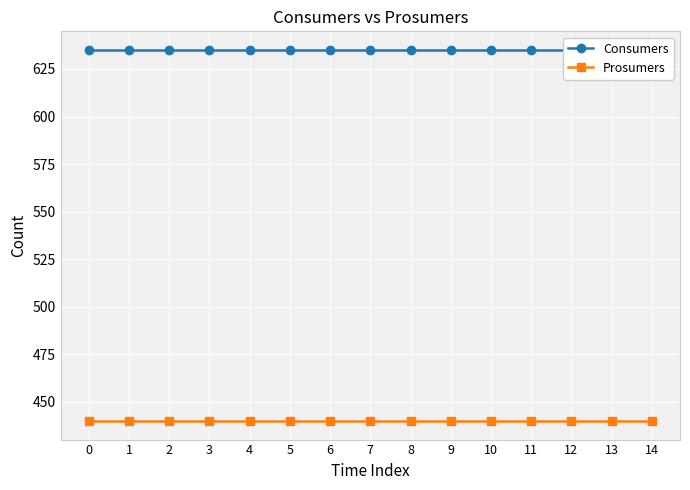

Reading right to left, extract all data points from this chart.

Consumers: 635	635	635	635	635	635	635	635	635	635	635	635	635	635	635
Prosumers: 440	440	440	440	440	440	440	440	440	440	440	440	440	440	440